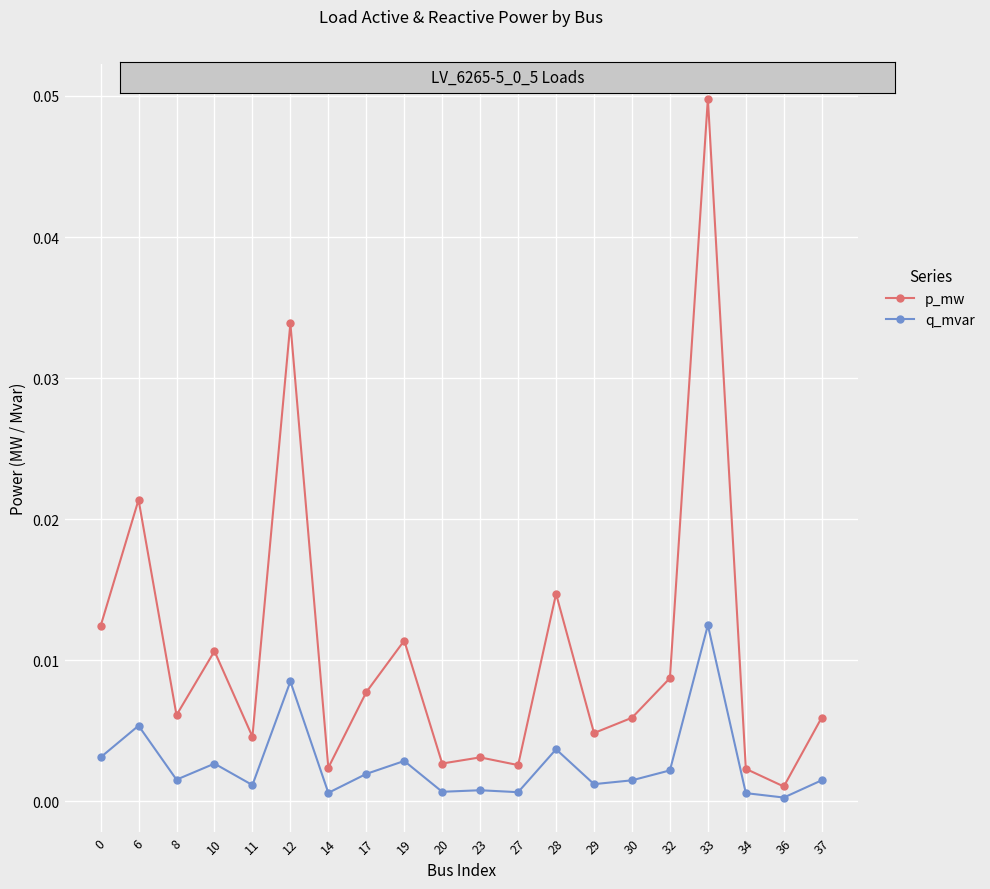

True or false: p_mw and q_mvar cross at least once.

False